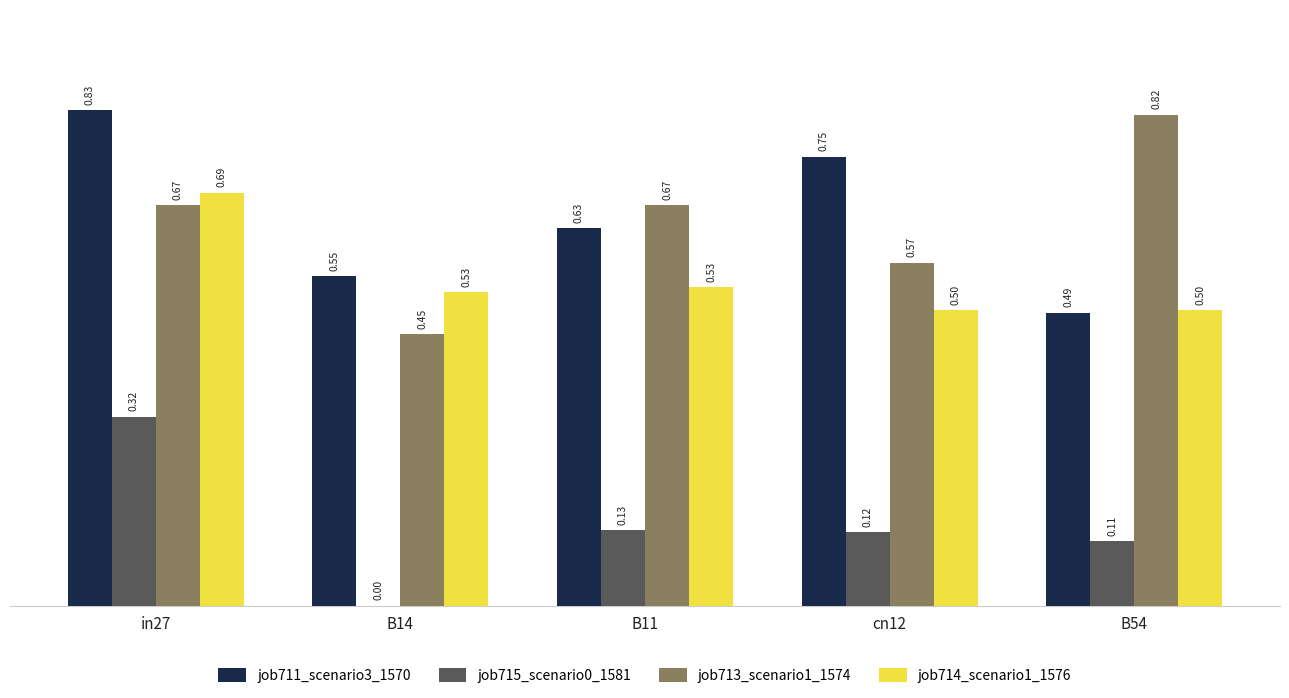

Which series has the largest total across all categories?

job711_scenario3_1570